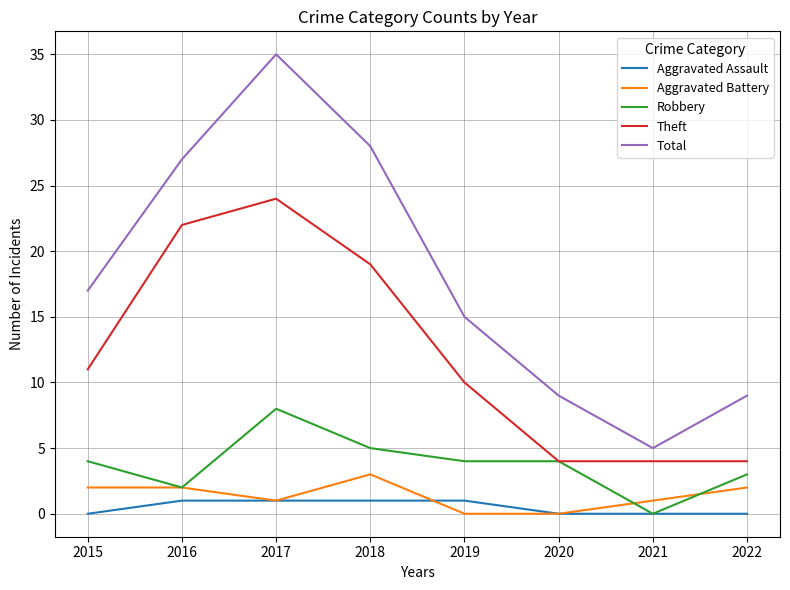

What is the sum of the Robbery values at 2018 and 2015?

9